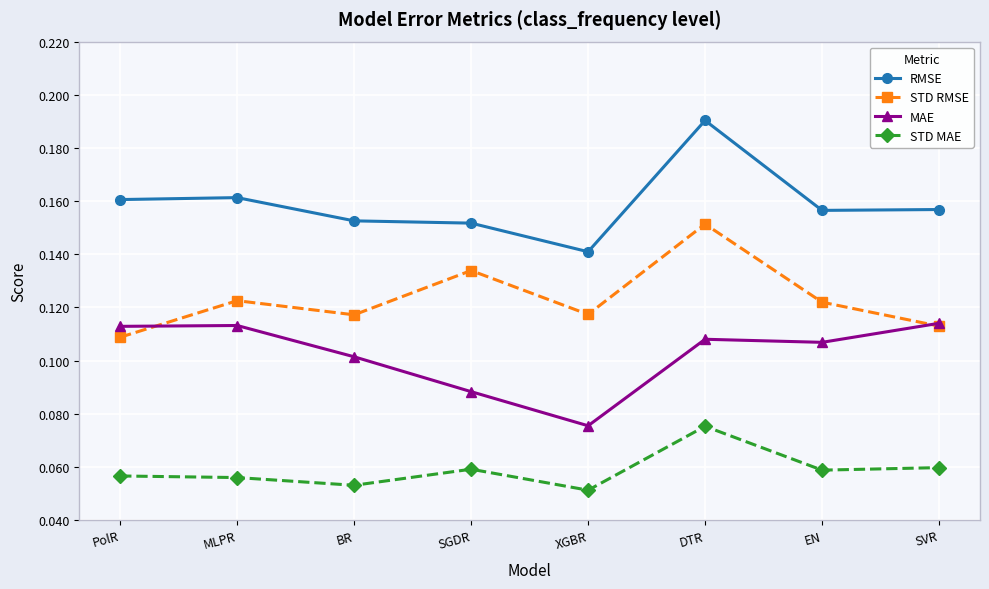

How many MAE values are between 0 and 1?

8